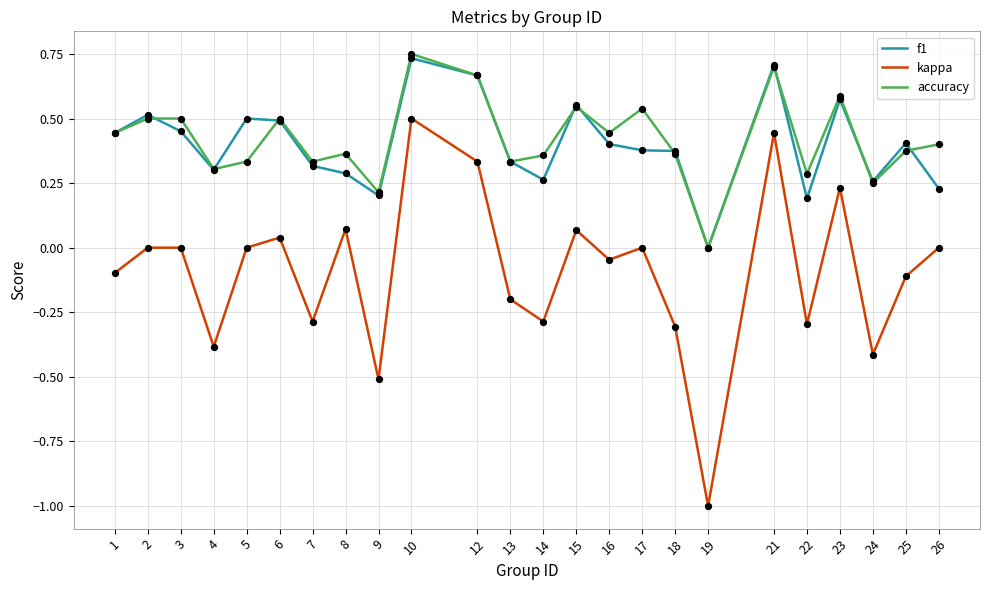

At which category is the sum across all series the highest?

10